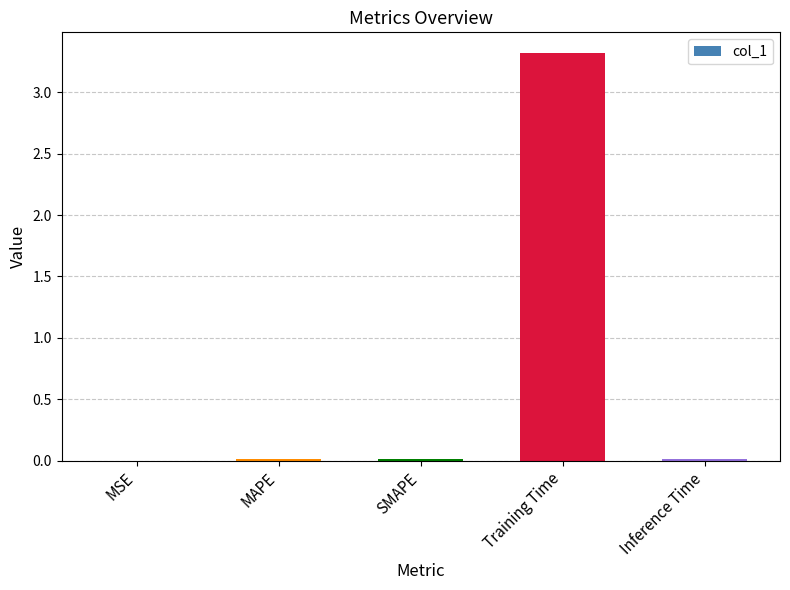

Are the bars horizontal?

No